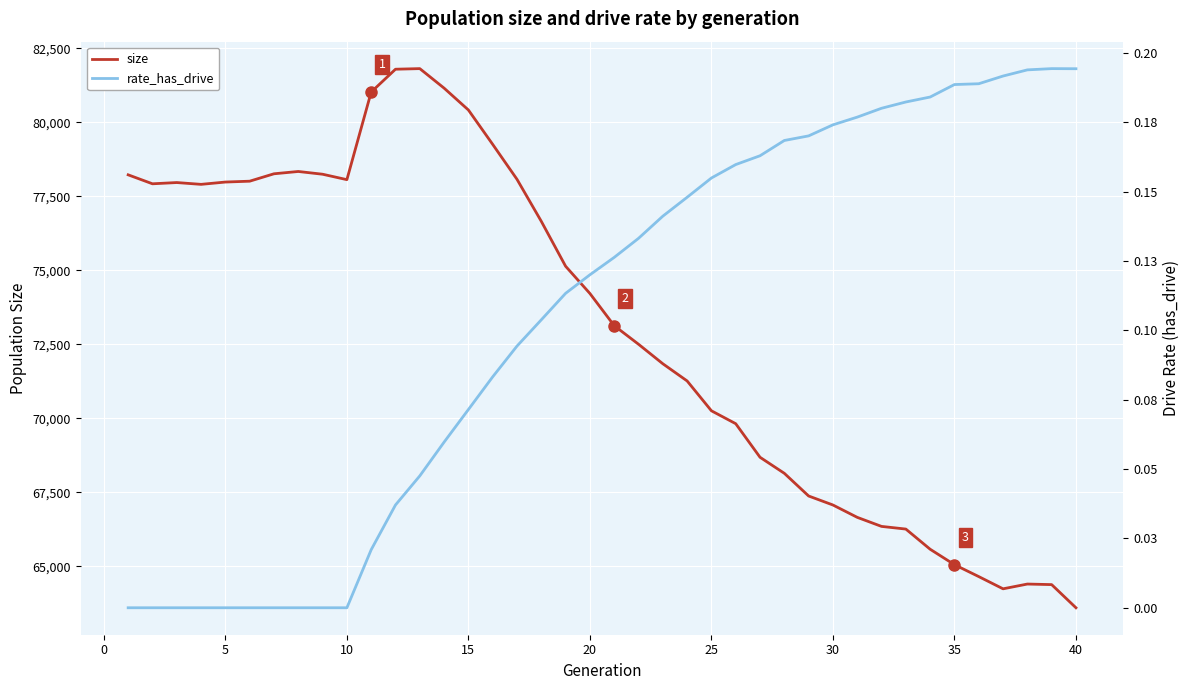

What is the lowest value of the size series?

63605